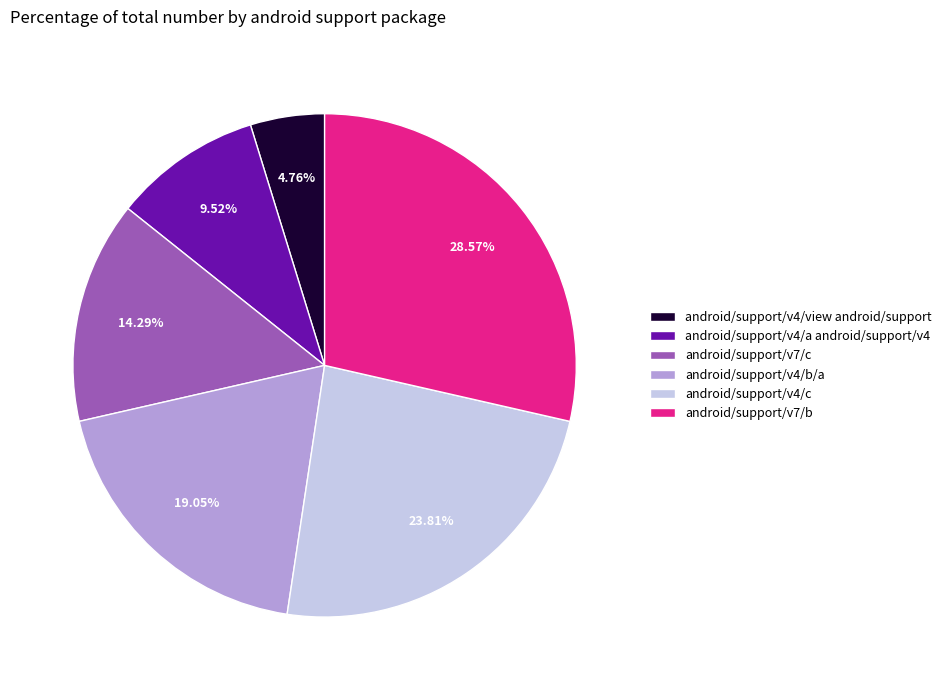

Is there a majority slice in this chart?

No